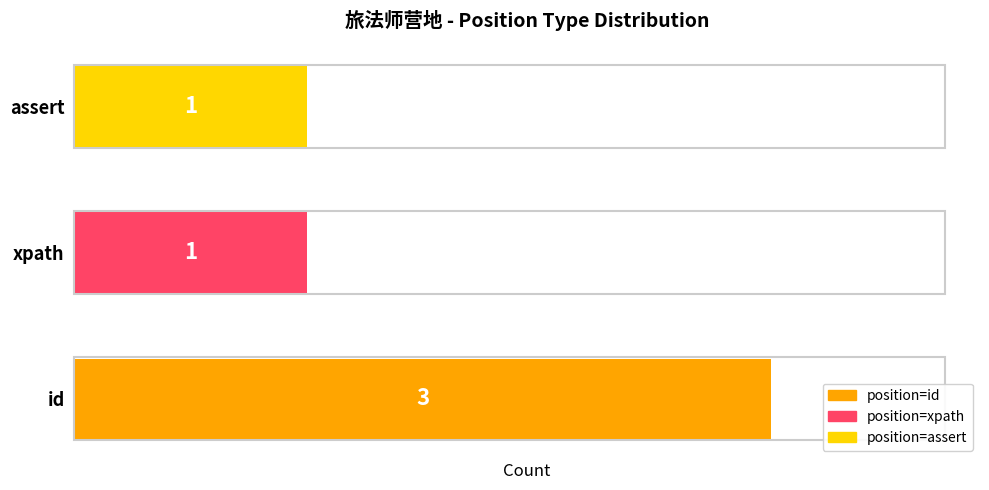

Between id and assert, which is larger?

id